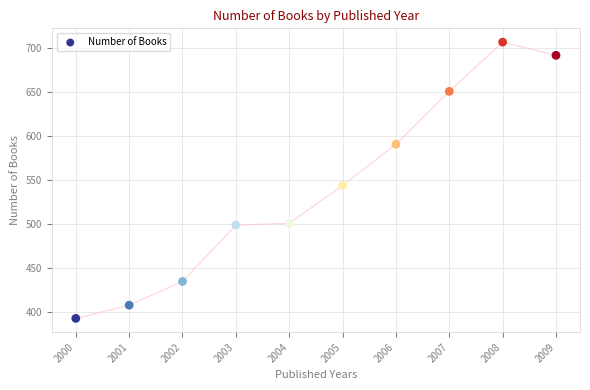

What Y value in the scatter plot is closest to 550?

544